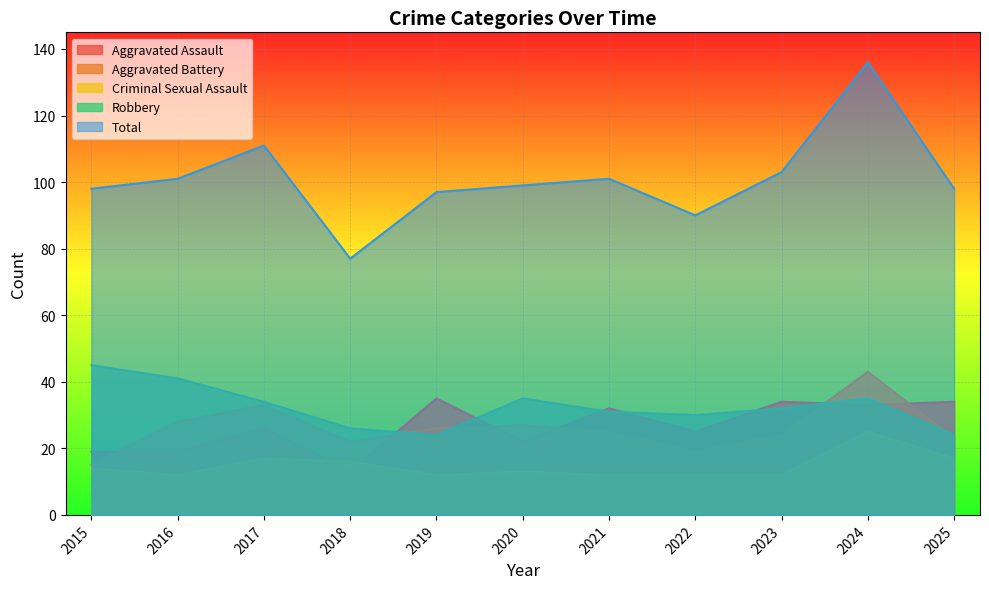

At which category does Robbery reach its first local peak?

2020